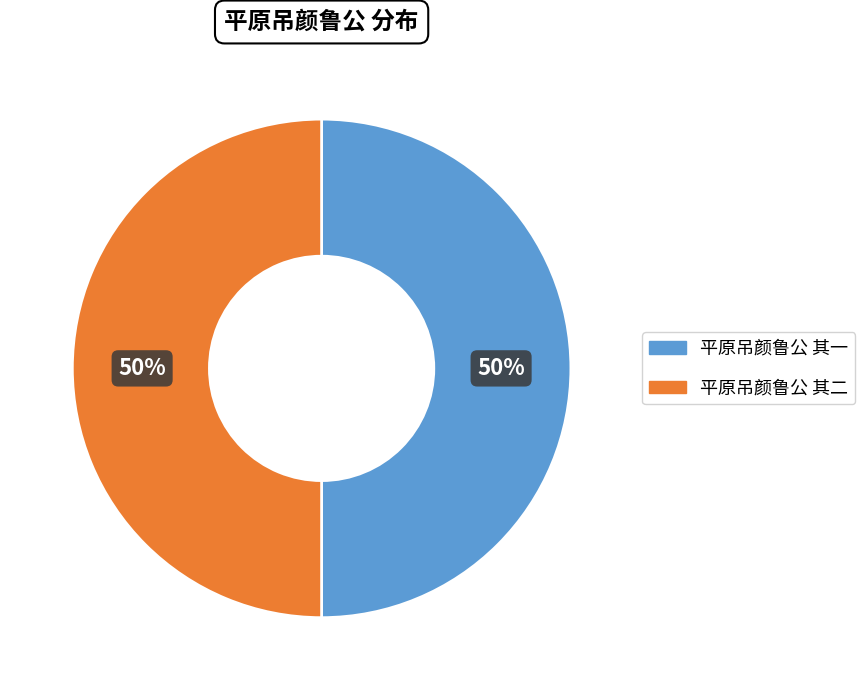

True or false: 平原吊颜鲁公 其二 accounts for 50% of the total.

True